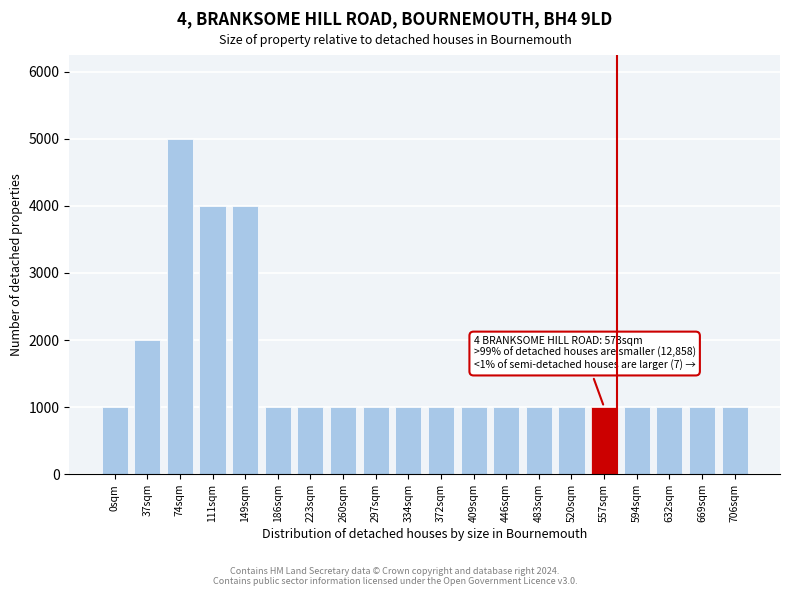

Reading left to right, extract all data points from this chart.

0sqm=1000	37sqm=2000	74sqm=5000	111sqm=4000	149sqm=4000	186sqm=1000	223sqm=1000	260sqm=1000	297sqm=1000	334sqm=1000	372sqm=1000	409sqm=1000	446sqm=1000	483sqm=1000	520sqm=1000	557sqm=1000	594sqm=1000	632sqm=1000	669sqm=1000	706sqm=1000